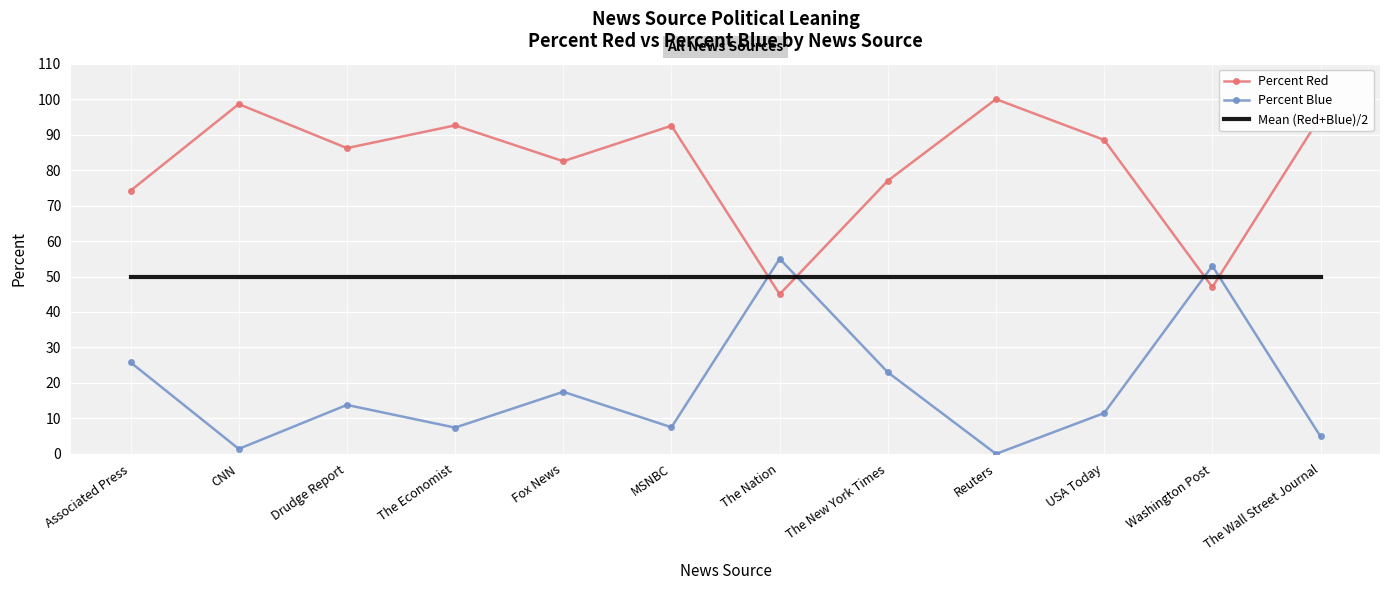

After their last crossing, which series has the higher values: Percent Red or Mean (Red+Blue)/2?

Percent Red